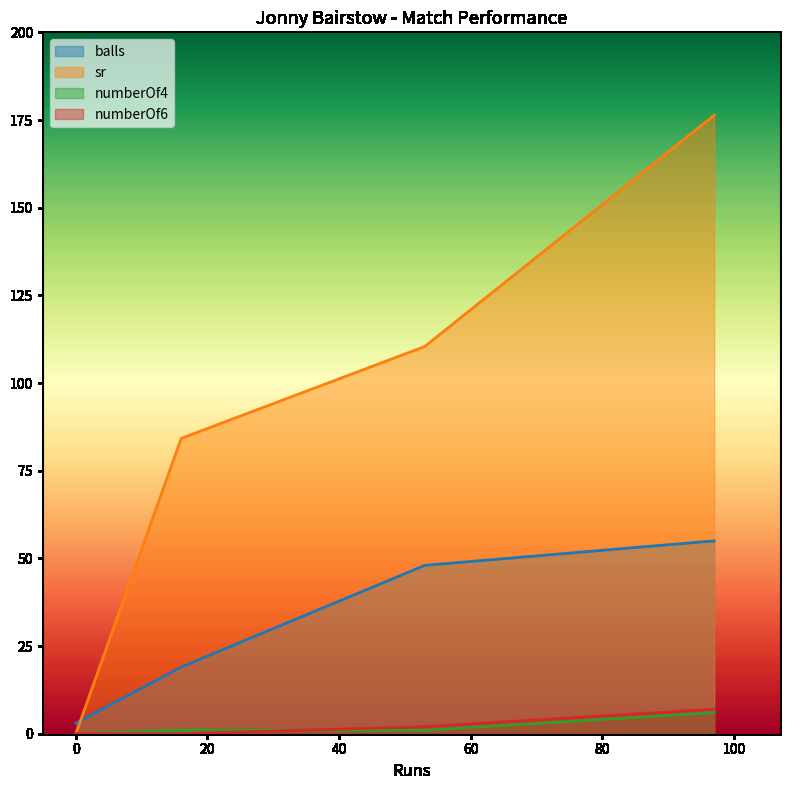

How many values in the balls series are below 48?

2